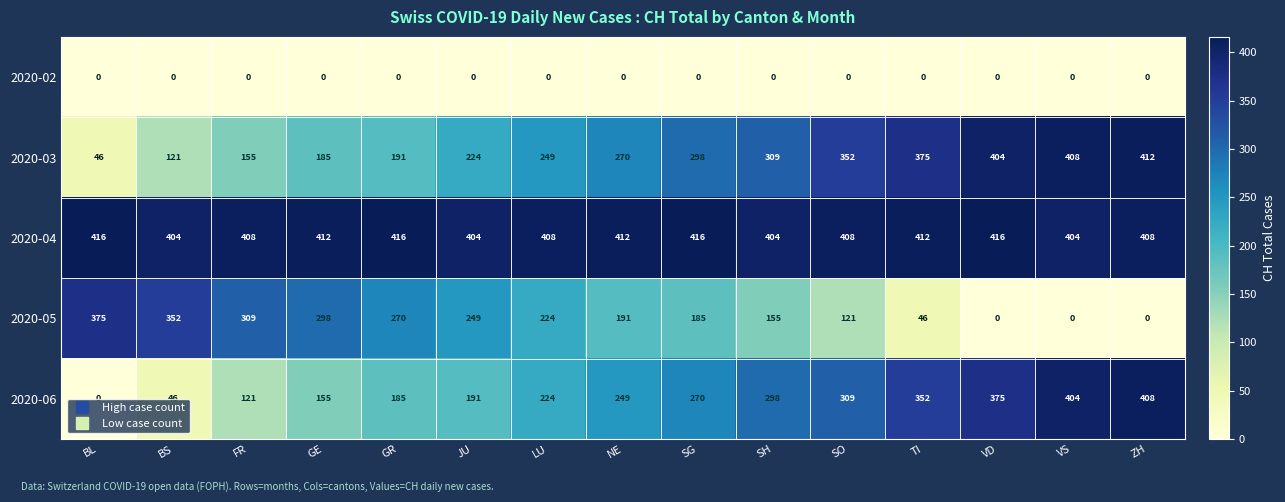

What is the difference between the 2020-03 values at FR and LU?

94